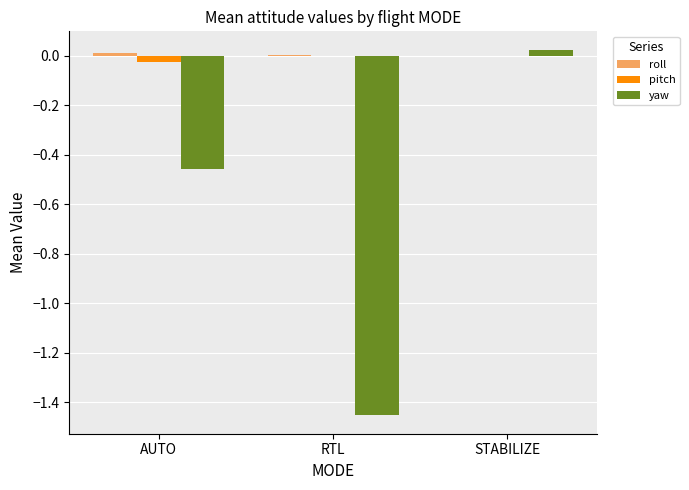

How many data points in yaw are above 0?

1